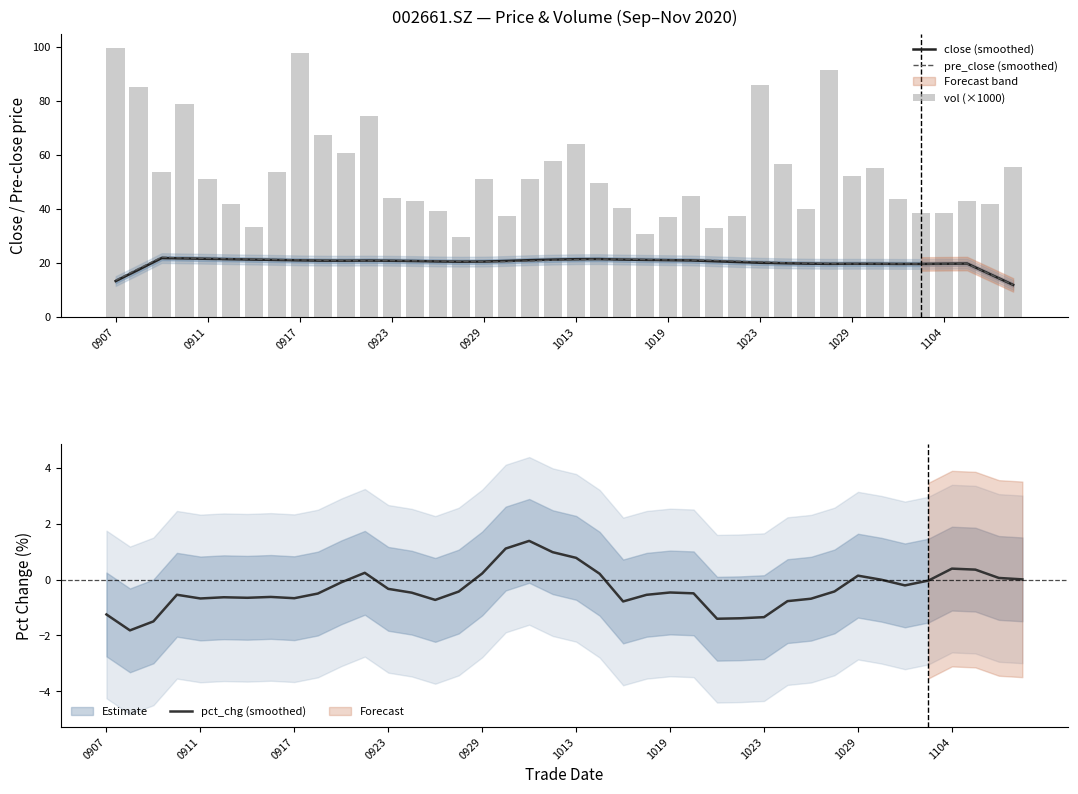

True or false: vol (×1000) has a value of 60.8 at 10.

True